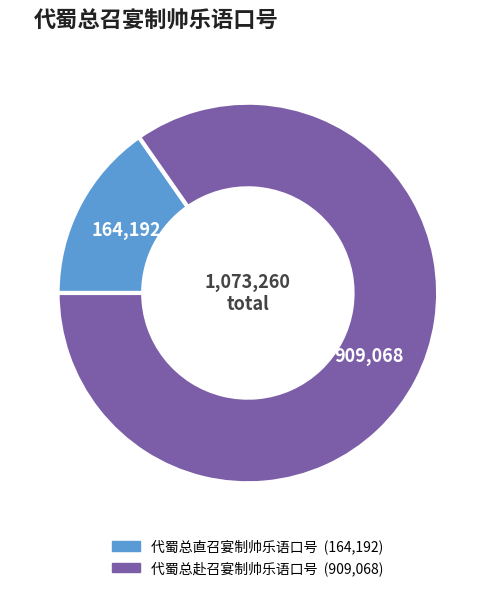

Rank the categories by value from highest to lowest.

代蜀总赴召宴制帅乐语口号, 代蜀总直召宴制帅乐语口号